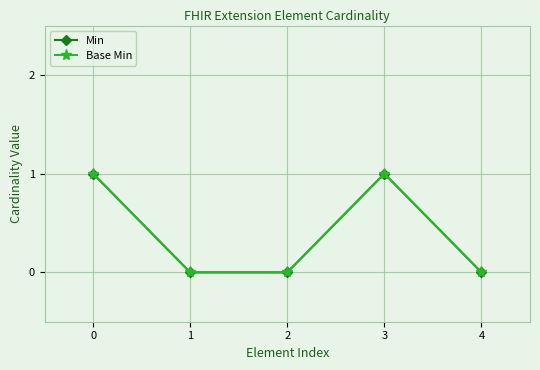

Between 0 and 1, which series saw the biggest shift?

Min